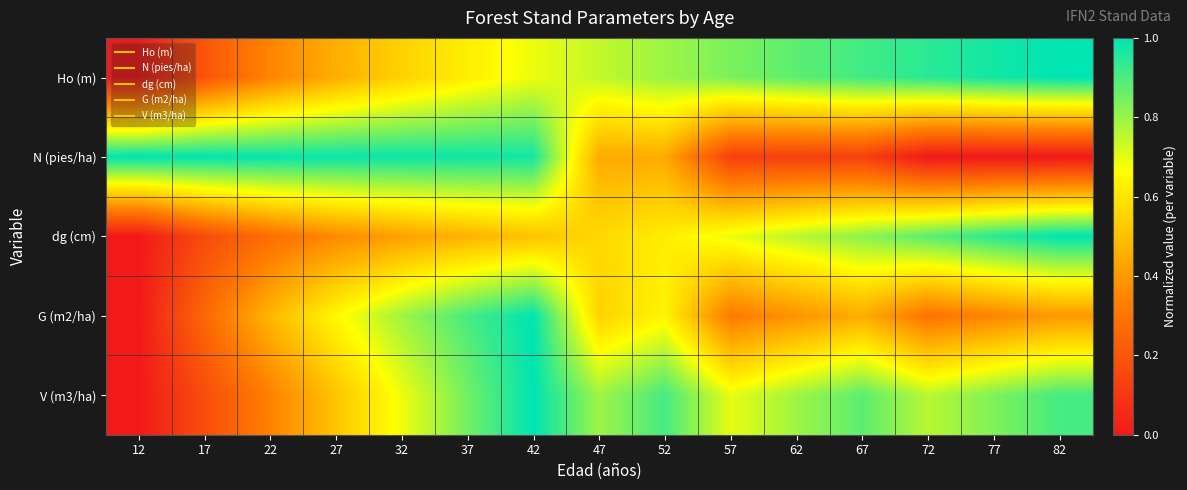

Reading left to right, what are all the values shown in this chart?

Ho (m): 12=0.0	17=0.2	22=0.3	27=0.5	32=0.5	37=0.6	42=0.7	47=0.7	52=0.8	57=0.8	62=0.9	67=0.9	72=0.9	77=1.0	82=1.0
N (pies/ha): 12=1.0	17=1.0	22=1.0	27=1.0	32=1.0	37=1.0	42=1.0	47=0.4	52=0.4	57=0.1	62=0.1	67=0.1	72=0.0	77=0.0	82=0.0
dg (cm): 12=0.0	17=0.2	22=0.3	27=0.4	32=0.4	37=0.5	42=0.5	47=0.6	52=0.6	57=0.7	62=0.8	67=0.8	72=0.9	77=0.9	82=1.0
G (m2/ha): 12=0.0	17=0.3	22=0.5	27=0.7	32=0.8	37=0.9	42=1.0	47=0.6	52=0.6	57=0.3	62=0.4	67=0.5	72=0.3	77=0.3	82=0.4
V (m3/ha): 12=0.0	17=0.2	22=0.3	27=0.5	32=0.7	37=0.8	42=1.0	47=0.8	52=0.9	57=0.7	62=0.8	67=0.9	72=0.8	77=0.8	82=0.9